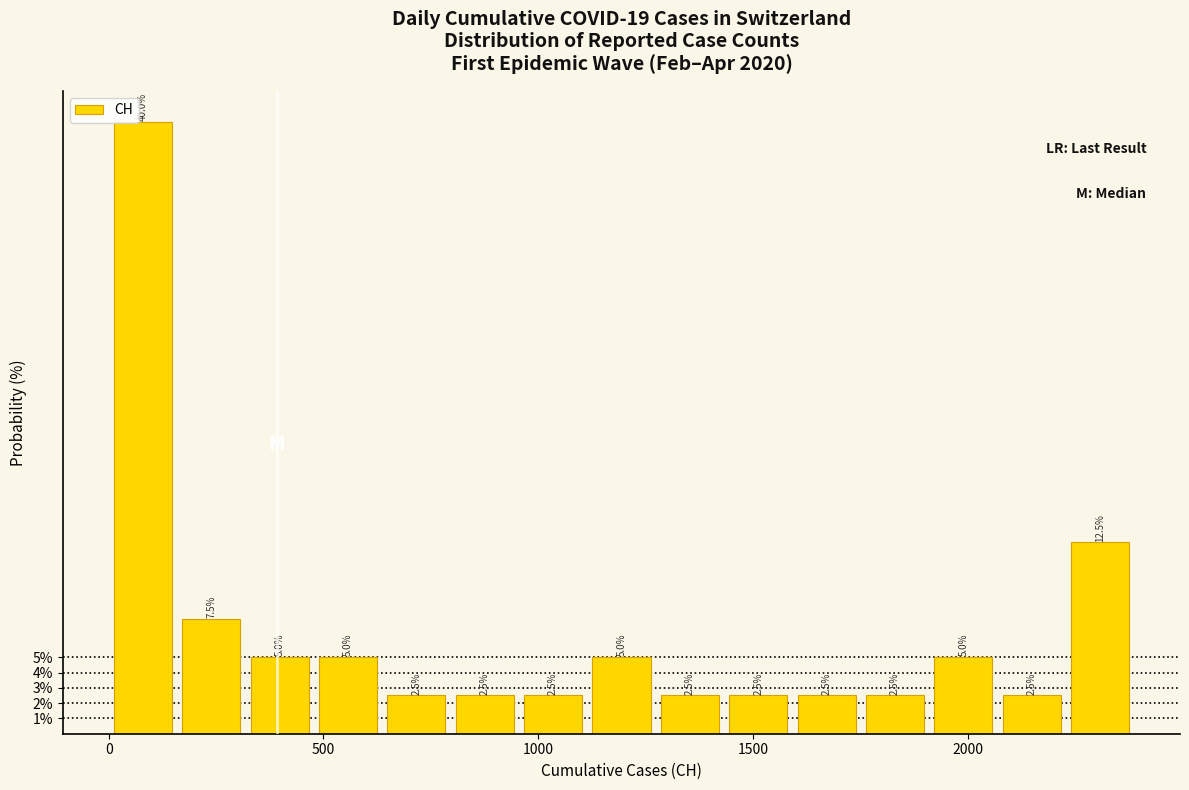

Around what value on the x-axis is the tallest bar? Give the approximate position of its centre, as read against the axis.

100